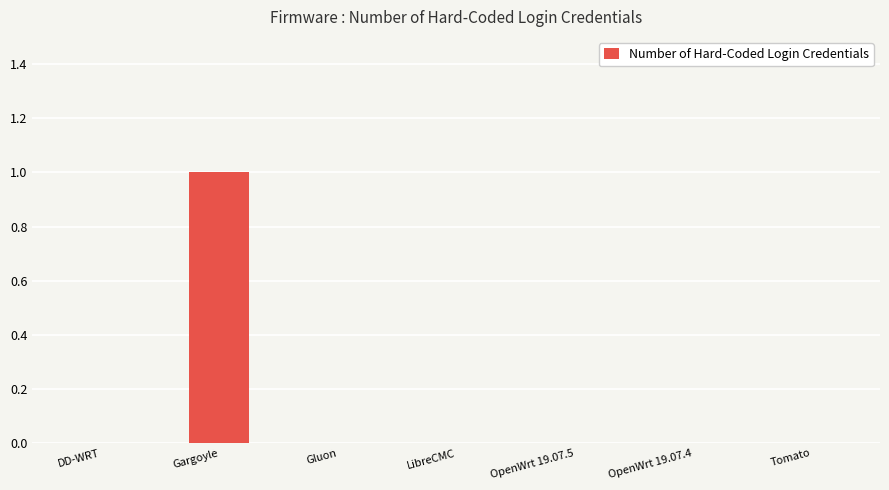

Between Gargoyle and DD-WRT, which is larger?

Gargoyle